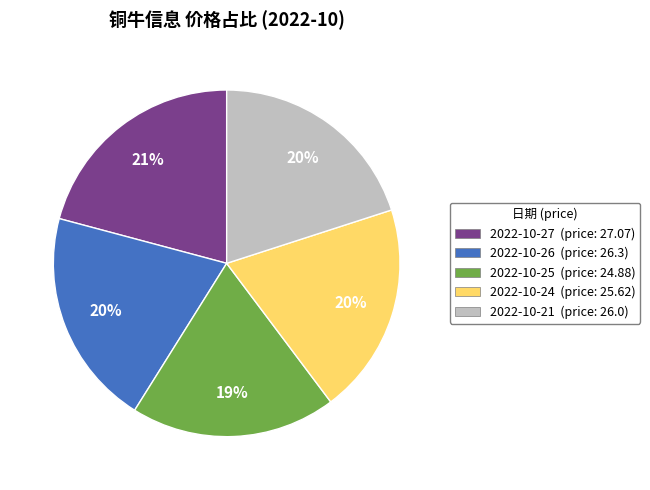

Is it true that 2022-10-26 (price: 26.3) is 27% of the pie?

False